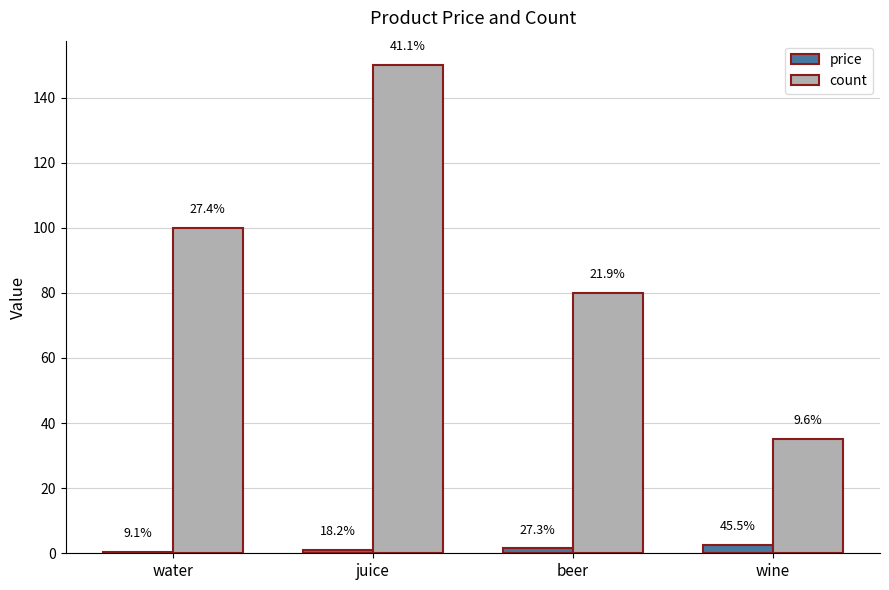

What are all the series names shown in the legend?

price, count